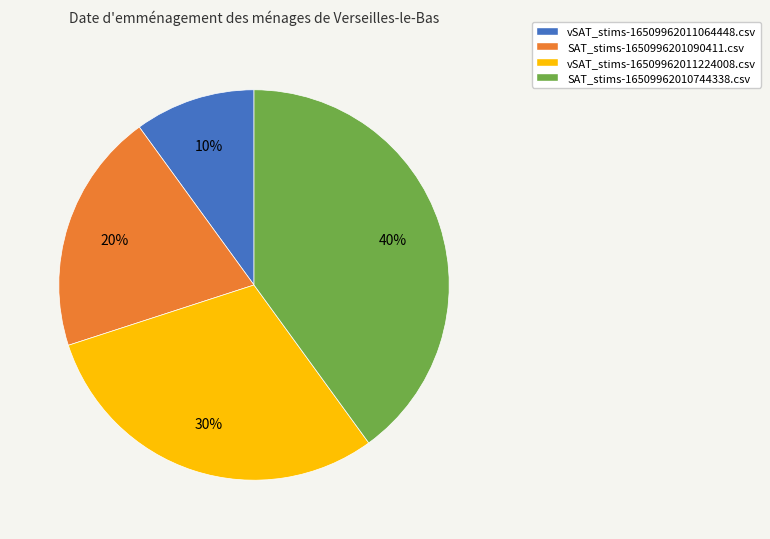

Is there any slice that represents more than half of the pie?

No